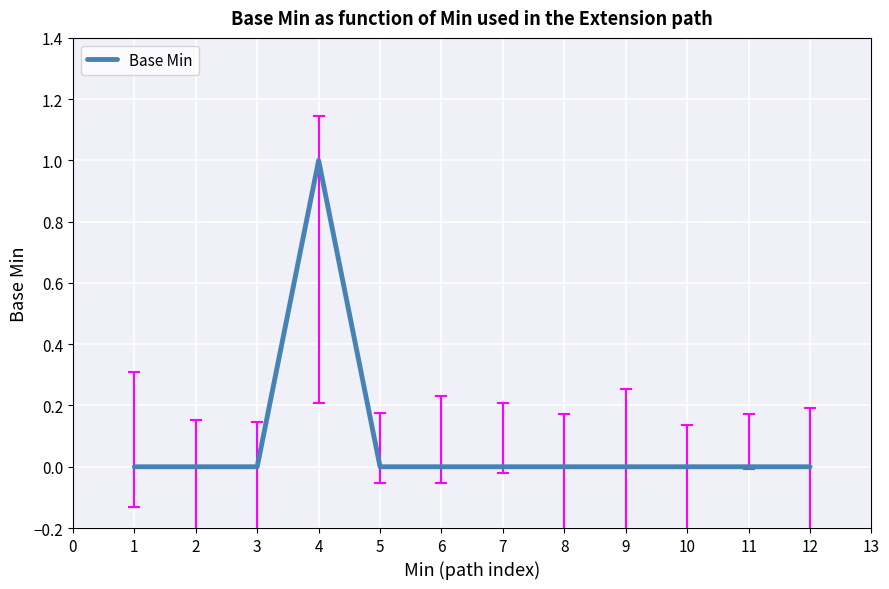

The value at 12 is 1. True or false?

False